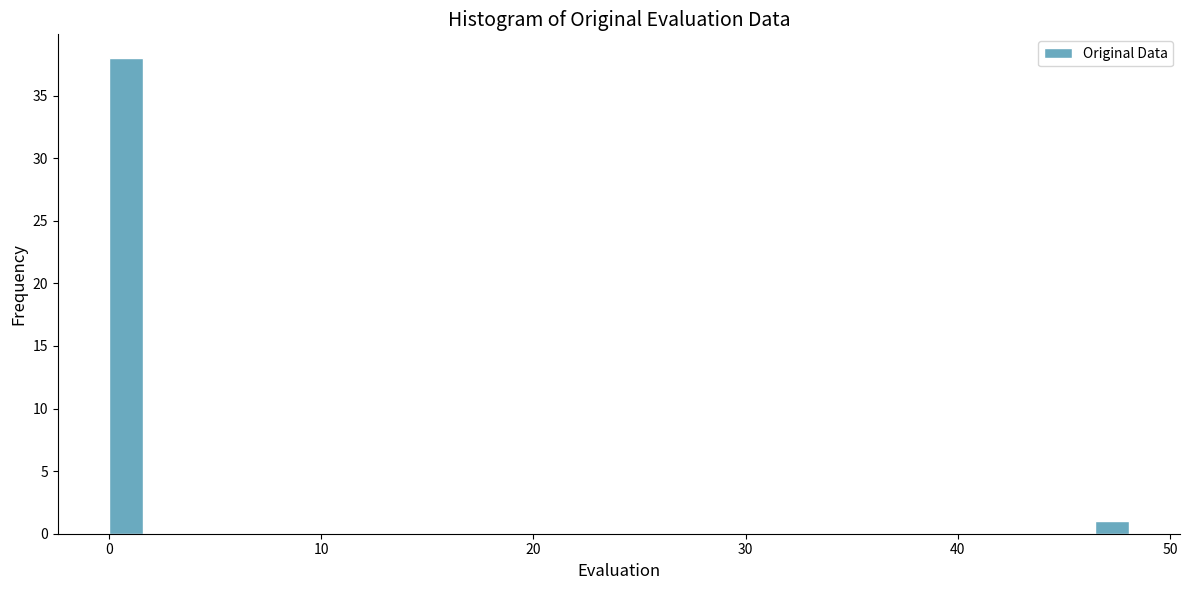

Read against the x-axis, roughly where is the centre of the tallest bar?

1